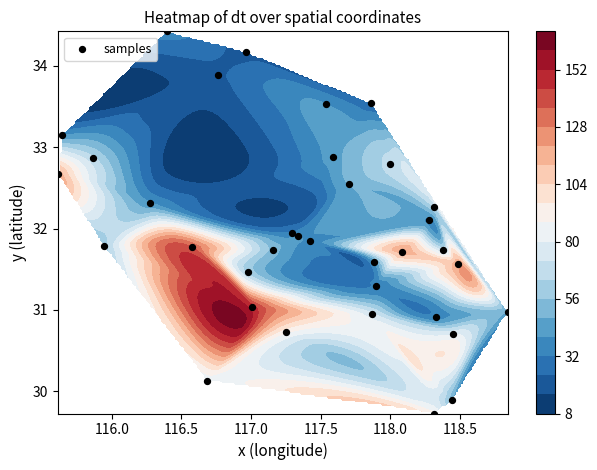

How many data points are less than 31?

8